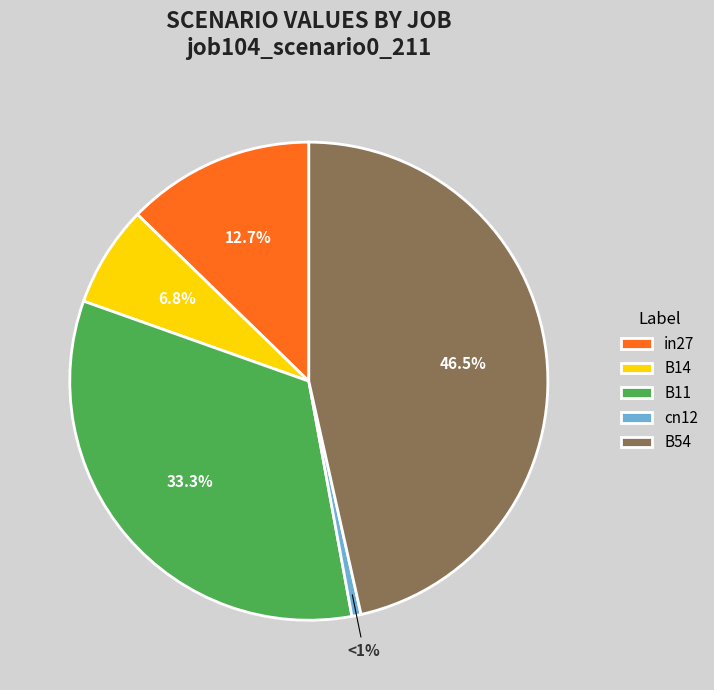

Do in27 and B11 together represent more than half of the pie?

No